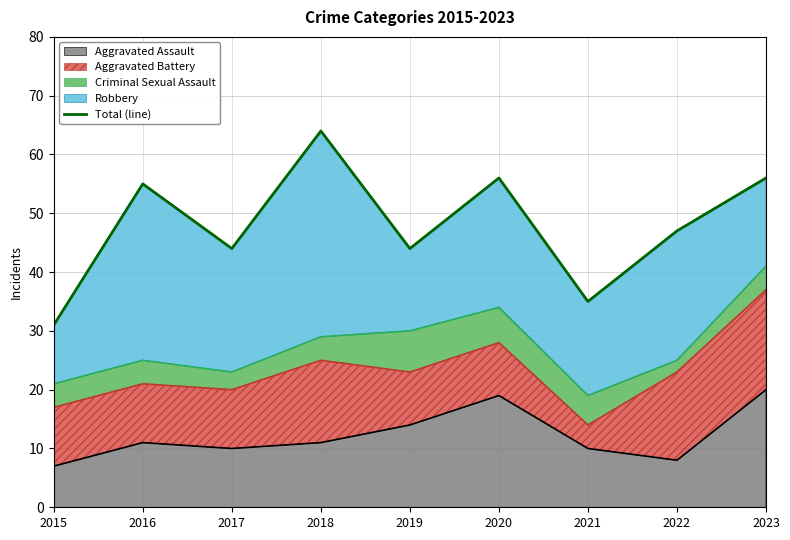

At which category does the data reach its first local valley?

2017